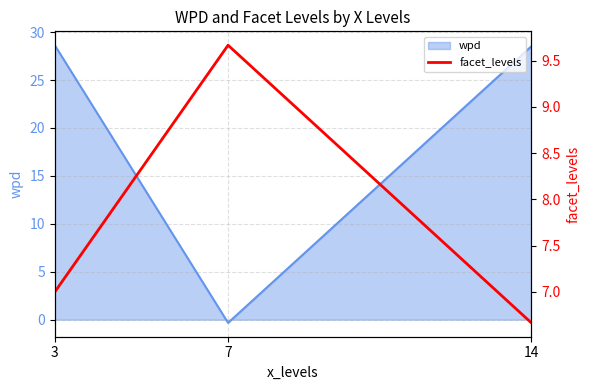

How many lines are shown in the chart?

1